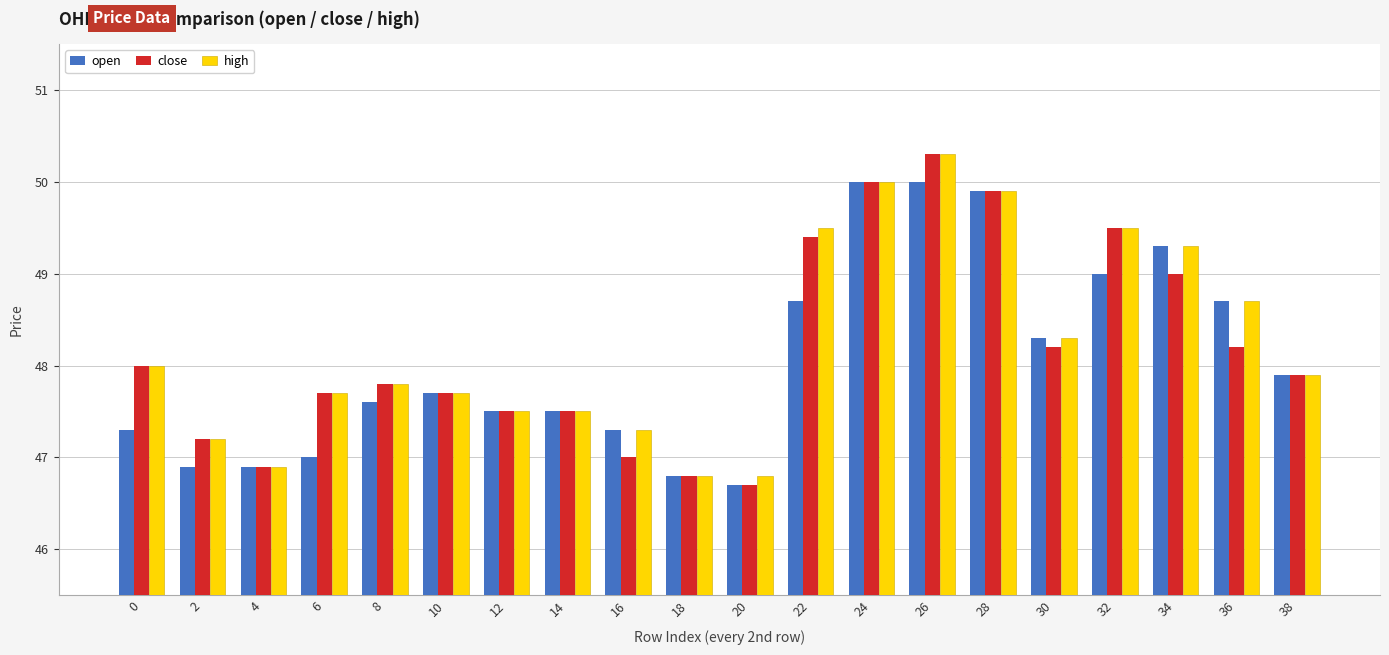

Reading right to left, transcribe all the data shown in this chart.

open: 38=47.9	36=48.7	34=49.3	32=49.0	30=48.3	28=49.9	26=50.0	24=50.0	22=48.7	20=46.7	18=46.8	16=47.3	14=47.5	12=47.5	10=47.7	8=47.6	6=47.0	4=46.9	2=46.9	0=47.3
close: 38=47.9	36=48.2	34=49.0	32=49.5	30=48.2	28=49.9	26=50.3	24=50.0	22=49.4	20=46.7	18=46.8	16=47.0	14=47.5	12=47.5	10=47.7	8=47.8	6=47.7	4=46.9	2=47.2	0=48.0
high: 38=47.9	36=48.7	34=49.3	32=49.5	30=48.3	28=49.9	26=50.3	24=50.0	22=49.5	20=46.8	18=46.8	16=47.3	14=47.5	12=47.5	10=47.7	8=47.8	6=47.7	4=46.9	2=47.2	0=48.0